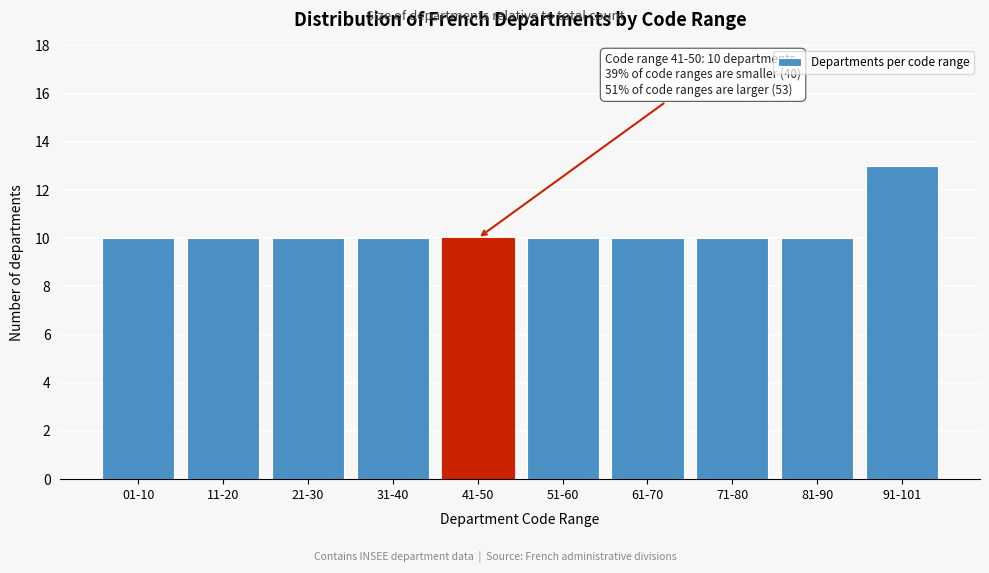

Reading left to right, transcribe all the data shown in this chart.

10	10	10	10	10	10	10	10	10	13